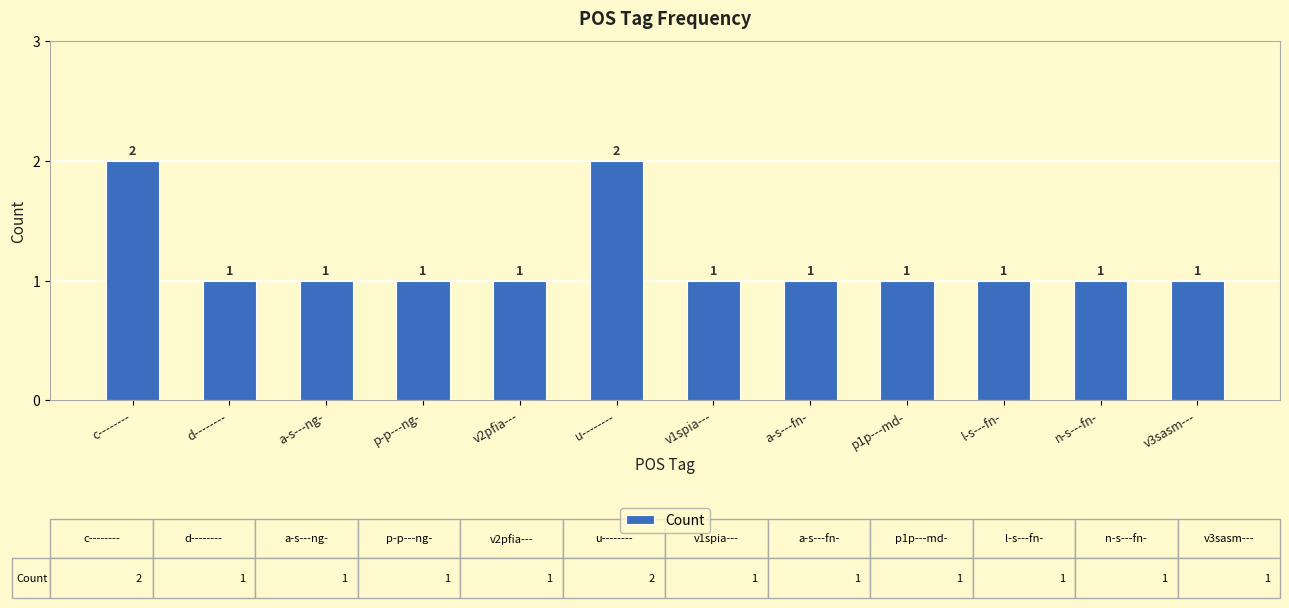

What is the value of the 5th bar from the left?

1